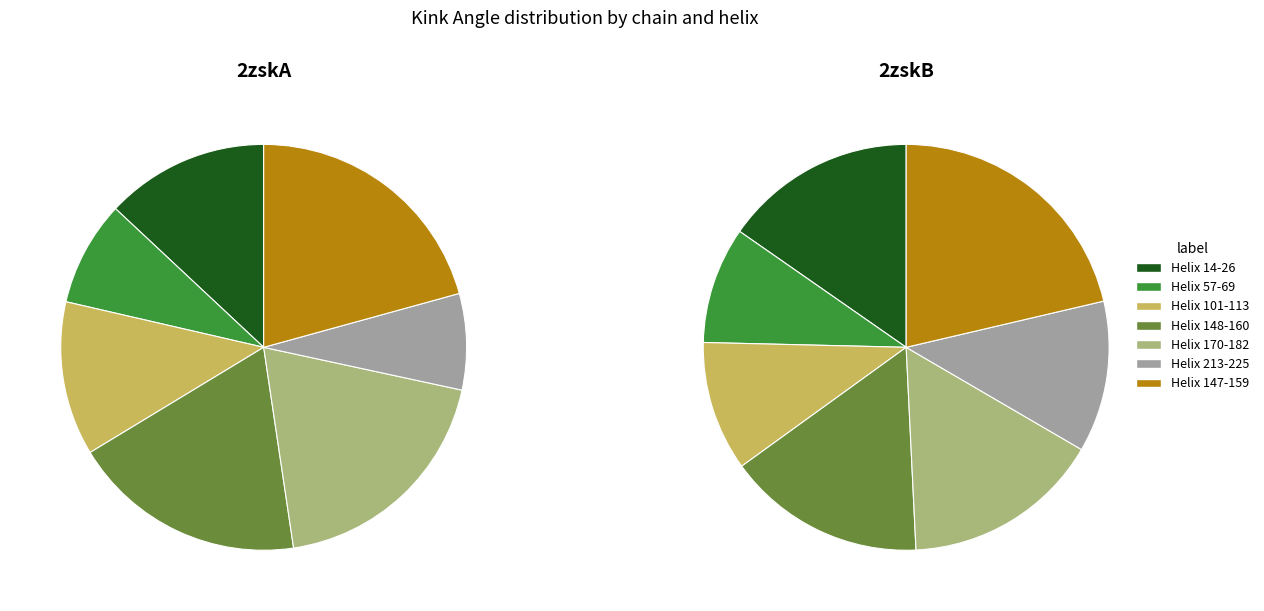

To the nearest percent, what percentage of the pie is Helix 148-160?

19%